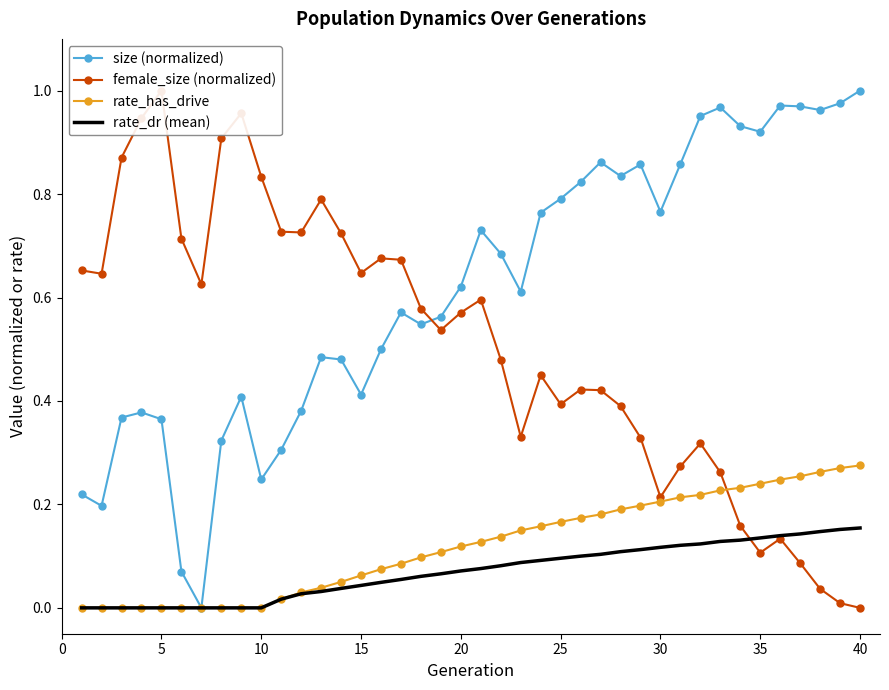

What is the difference between the maximum and minimum values in the size (normalized) series?

1.0